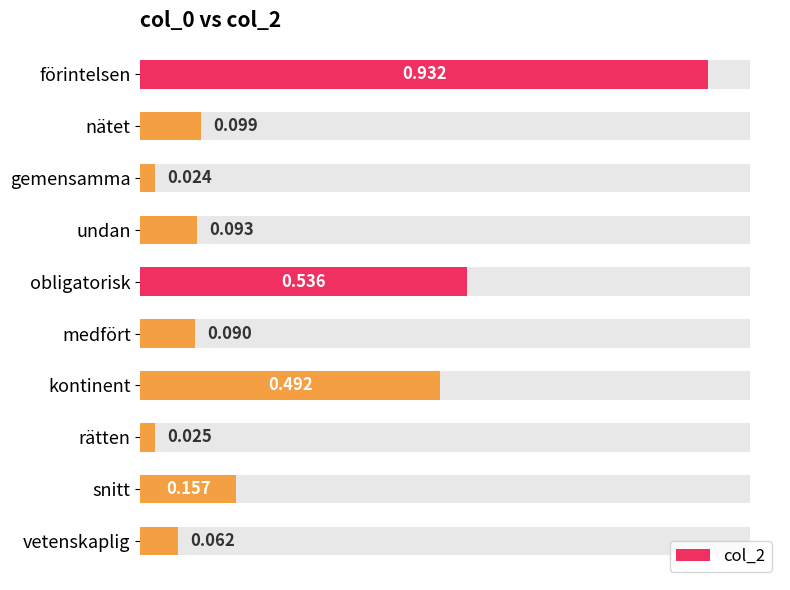

What is the sum of all values?

2.5